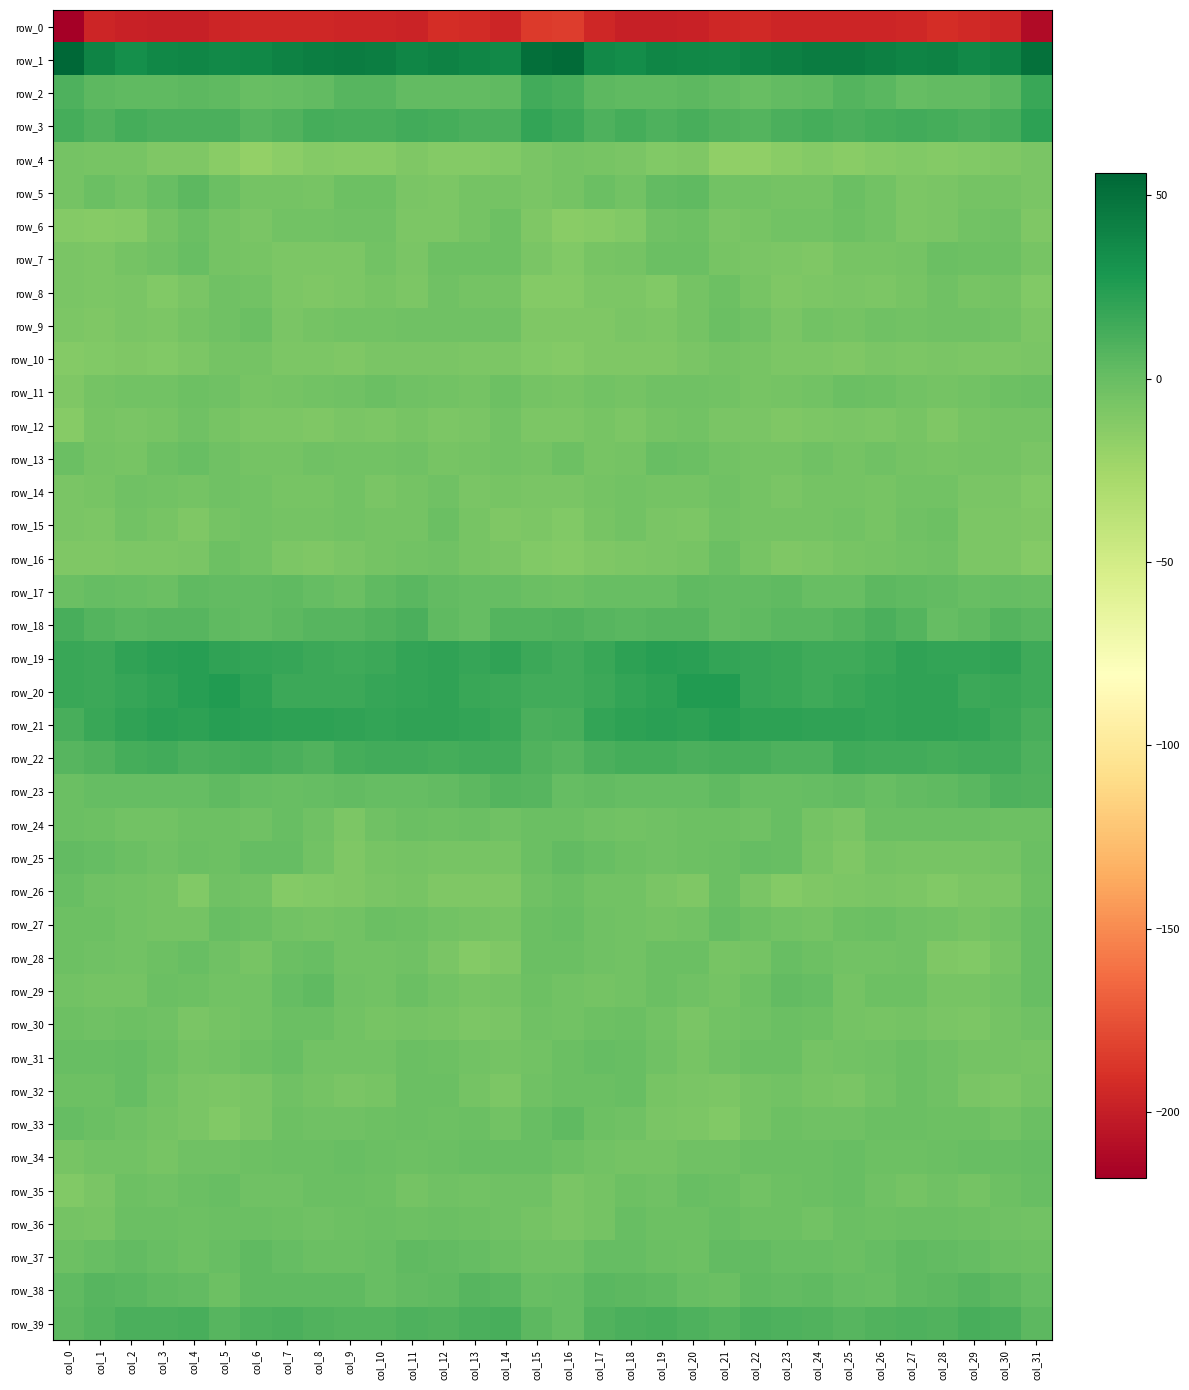

The row_13 series shows -4.9 at col_15. True or false?

True